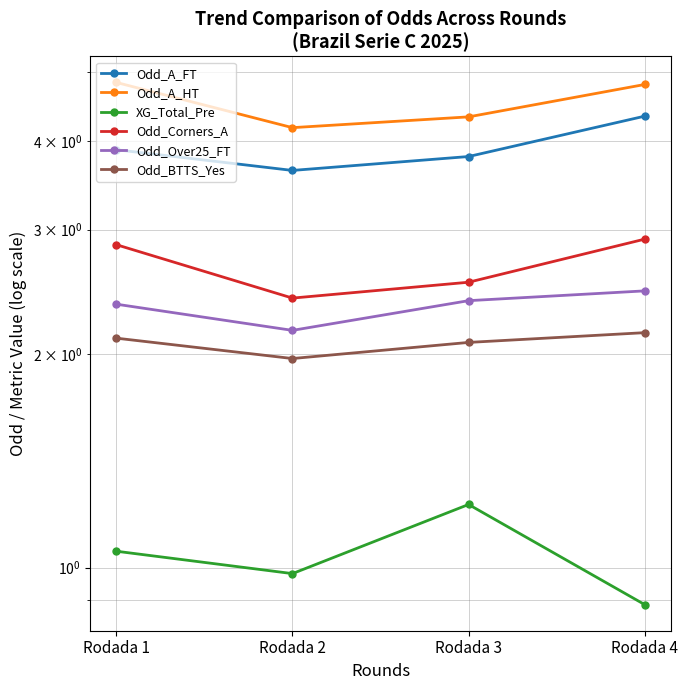

True or false: Odd_A_FT and Odd_Corners_A intersect in this chart.

False